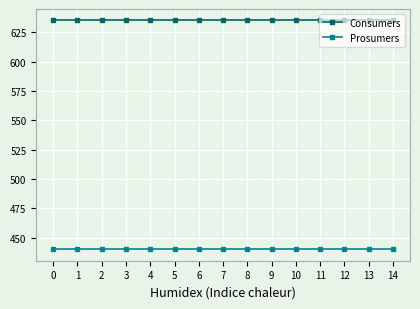

What is the sum of the Prosumers values at 8 and 3?

880